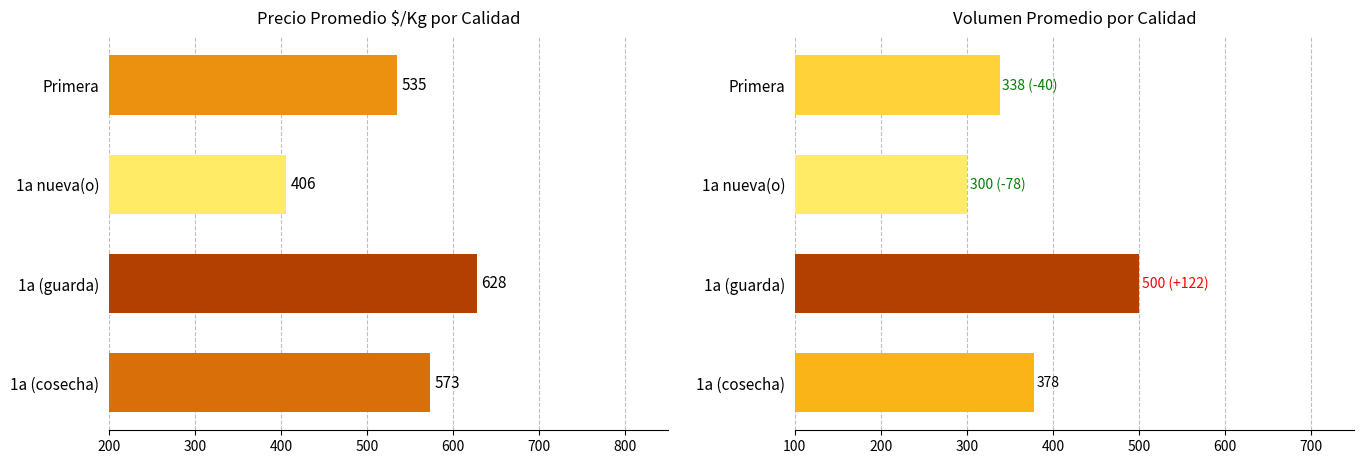

How many distinct data groups are displayed?

2